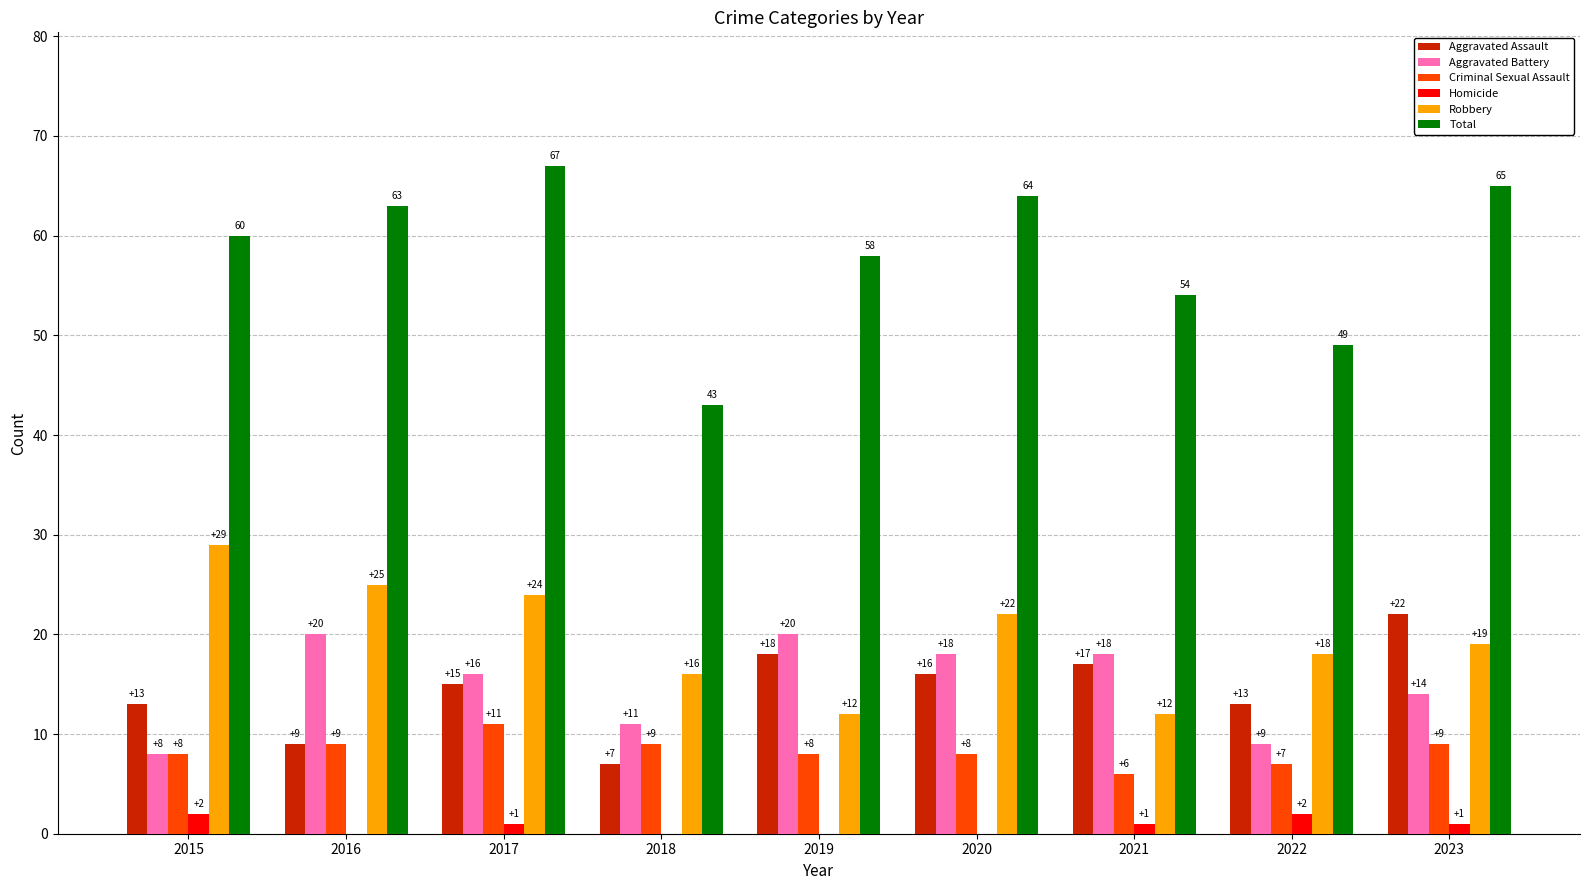

The value of Criminal Sexual Assault at 2016 is 9. True or false?

True